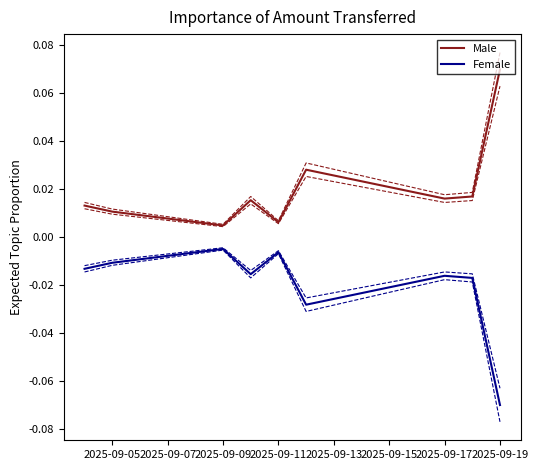

List the series in order of their peak value, lowest first.

Female, Male